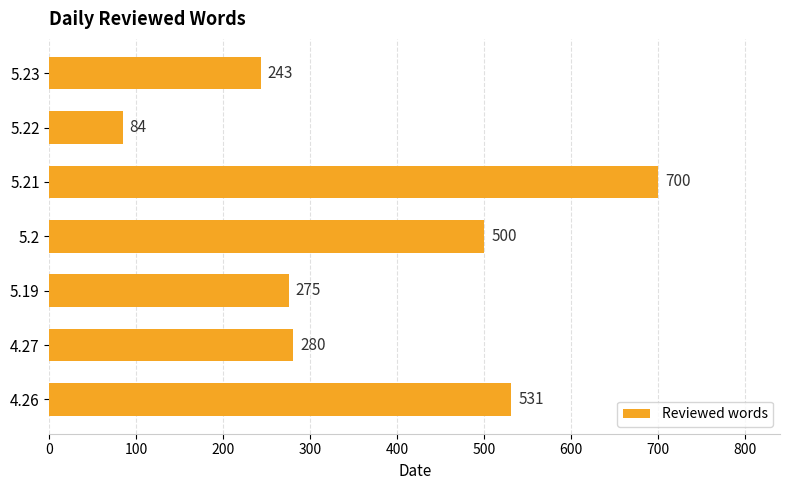

List the labels in order of value, largest first.

5.21, 4.26, 5.2, 4.27, 5.19, 5.23, 5.22